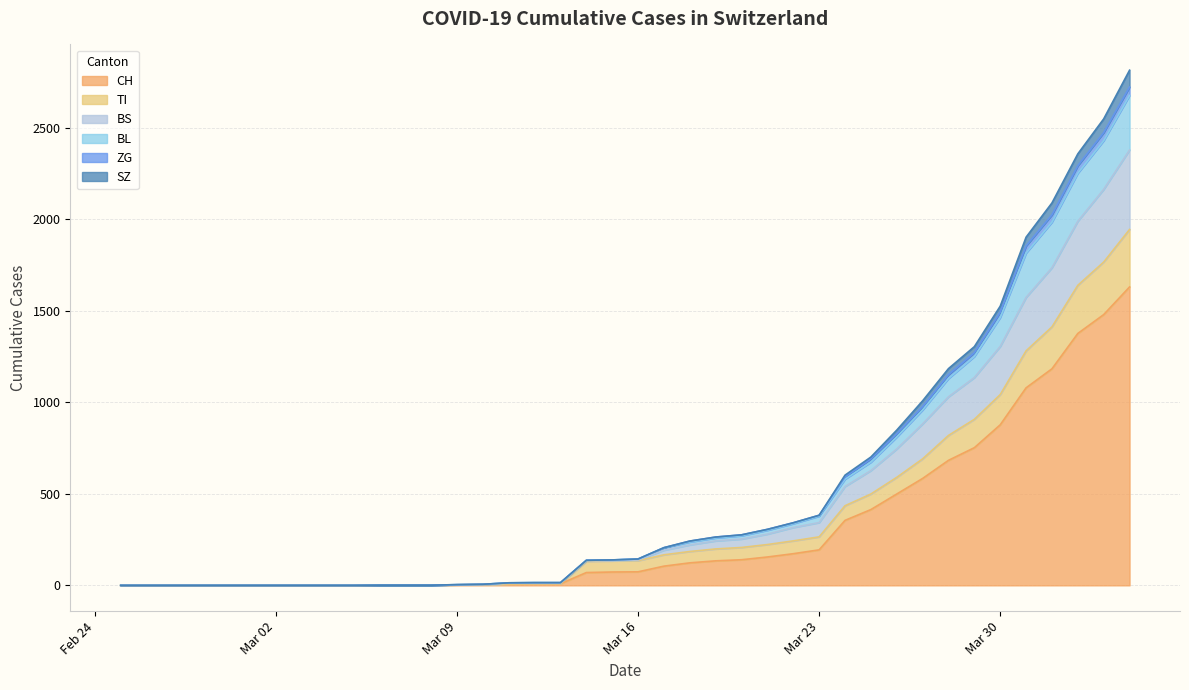

How many categories are shown in the chart?

40